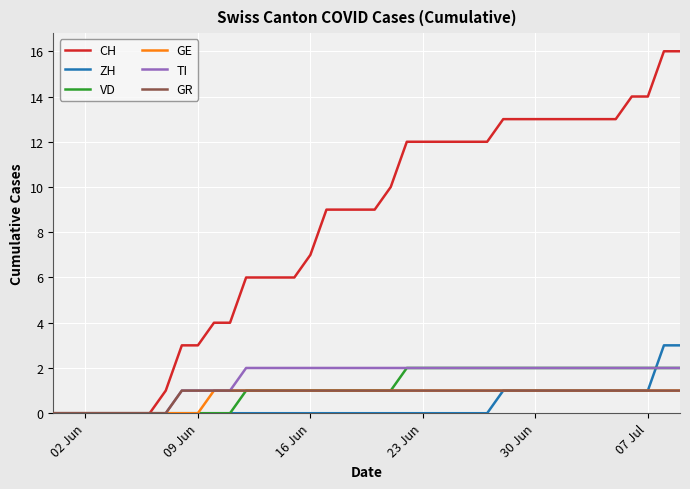

What is the maximum value shown in the chart?

16